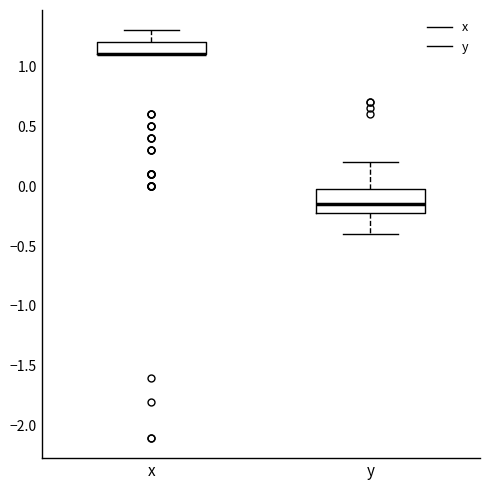

Reading left to right, transcribe this box plot: for each box, give where its median line is, the range the box spans, and where its two whiskers end, as read against the y-axis. The values are not printed on the chart, so give them approximately, as read against the axis.

x: median 1.10 (drawn on the box's lower edge), box 1.10 to 1.20, whiskers 1.10 to 1.30
y: median -0.15, box -0.20 to 0.00, whiskers -0.40 to 0.20